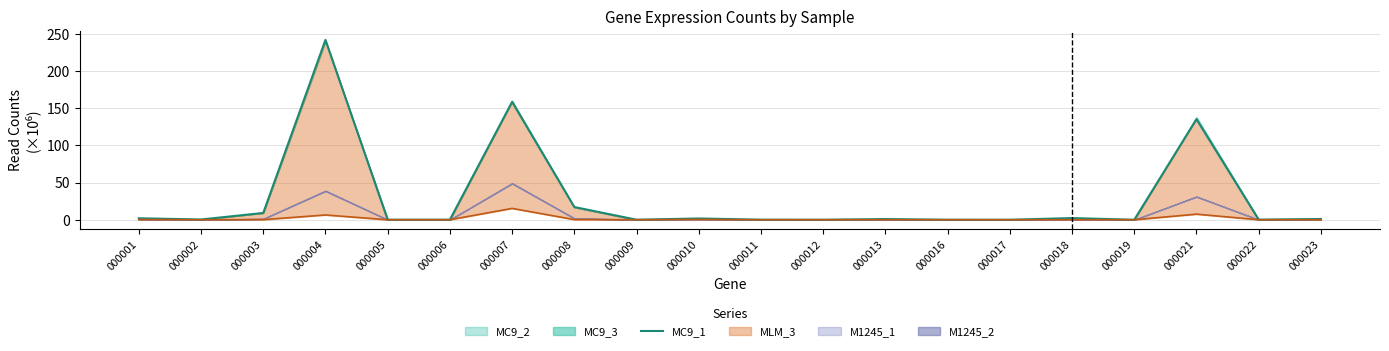

At which category does the chart reach its minimum across all series?

000017